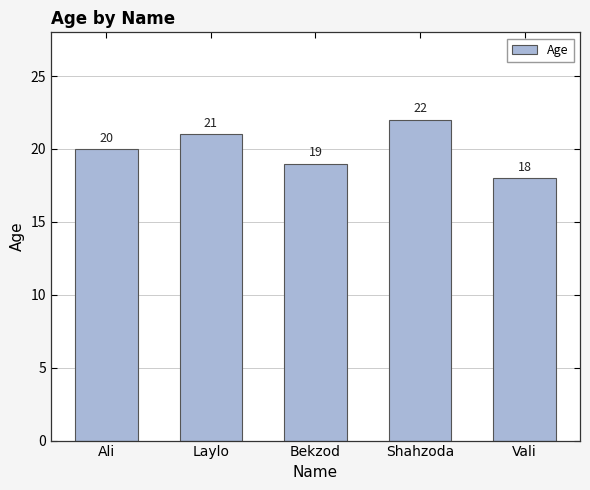

Approximately how many times larger is the value at Laylo compared to Vali?

1.2